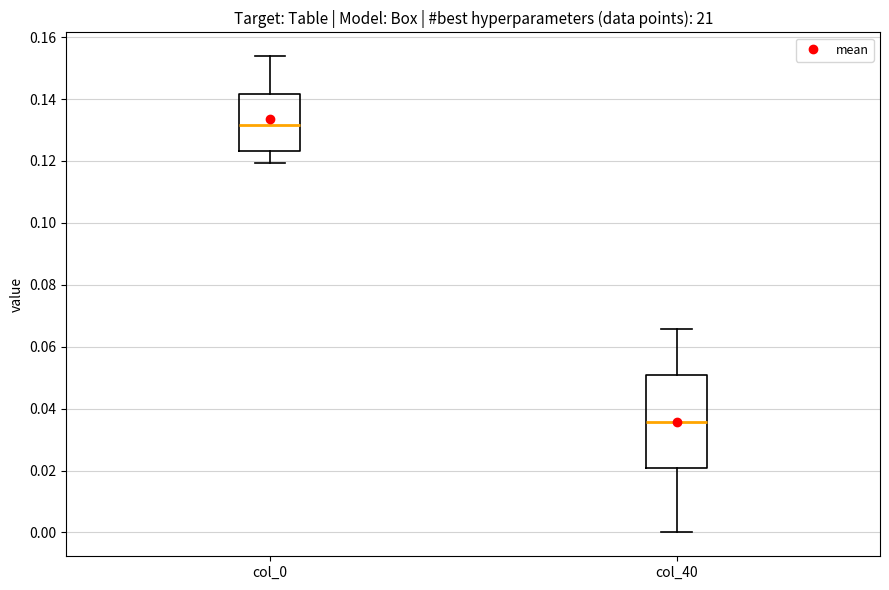

Which box's median line is the highest?

col_0